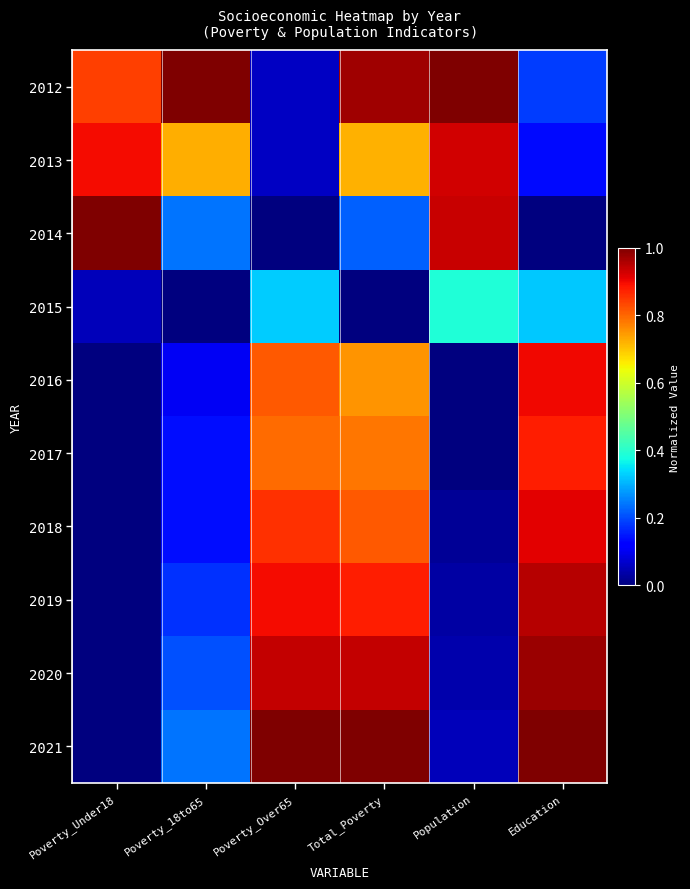

Reading left to right, list all the values displayed in this chart.

2012: Poverty_Under18=0.8	Poverty_18to65=1.0	Poverty_Over65=0.1	Total_Poverty=1.0	Population=1.0	Education=0.2
2013: Poverty_Under18=0.9	Poverty_18to65=0.7	Poverty_Over65=0.1	Total_Poverty=0.7	Population=0.9	Education=0.1
2014: Poverty_Under18=1.0	Poverty_18to65=0.2	Poverty_Over65=0.0	Total_Poverty=0.2	Population=0.9	Education=0.0
2015: Poverty_Under18=0.1	Poverty_18to65=0.0	Poverty_Over65=0.3	Total_Poverty=0.0	Population=0.4	Education=0.3
2016: Poverty_Under18=0.0	Poverty_18to65=0.1	Poverty_Over65=0.8	Total_Poverty=0.8	Population=0.0	Education=0.9
2017: Poverty_Under18=0.0	Poverty_18to65=0.1	Poverty_Over65=0.8	Total_Poverty=0.8	Population=0.0	Education=0.9
2018: Poverty_Under18=0.0	Poverty_18to65=0.1	Poverty_Over65=0.9	Total_Poverty=0.8	Population=0.0	Education=0.9
2019: Poverty_Under18=0.0	Poverty_18to65=0.2	Poverty_Over65=0.9	Total_Poverty=0.9	Population=0.0	Education=1.0
2020: Poverty_Under18=0.0	Poverty_18to65=0.2	Poverty_Over65=0.9	Total_Poverty=0.9	Population=0.0	Education=1.0
2021: Poverty_Under18=0.0	Poverty_18to65=0.2	Poverty_Over65=1.0	Total_Poverty=1.0	Population=0.1	Education=1.0